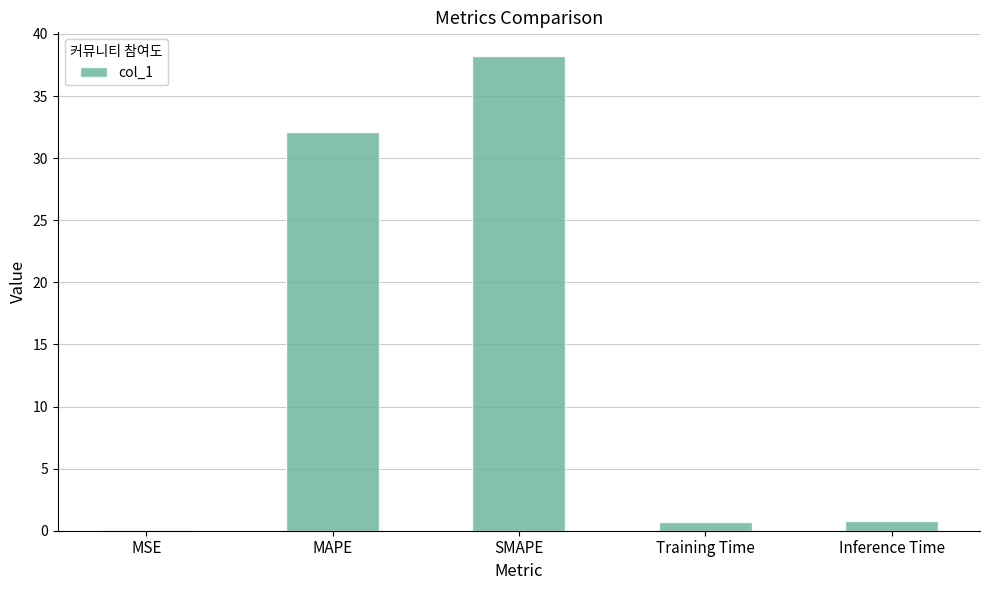

The chart shows a value of 38.2 at SMAPE. True or false?

True